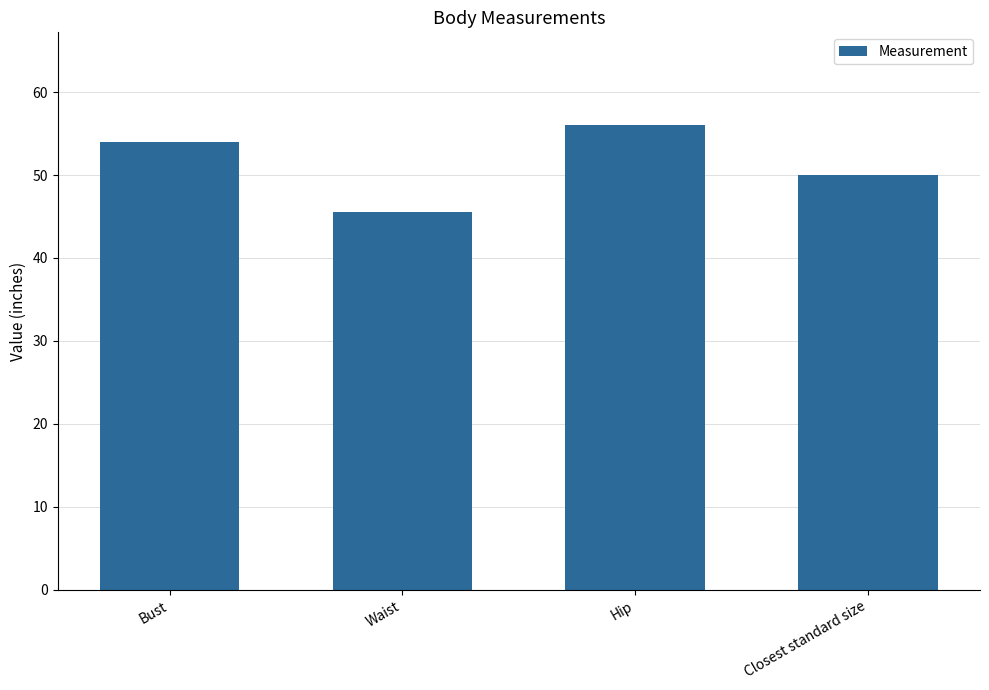

What is the label of the 1st bar from the left?

Bust